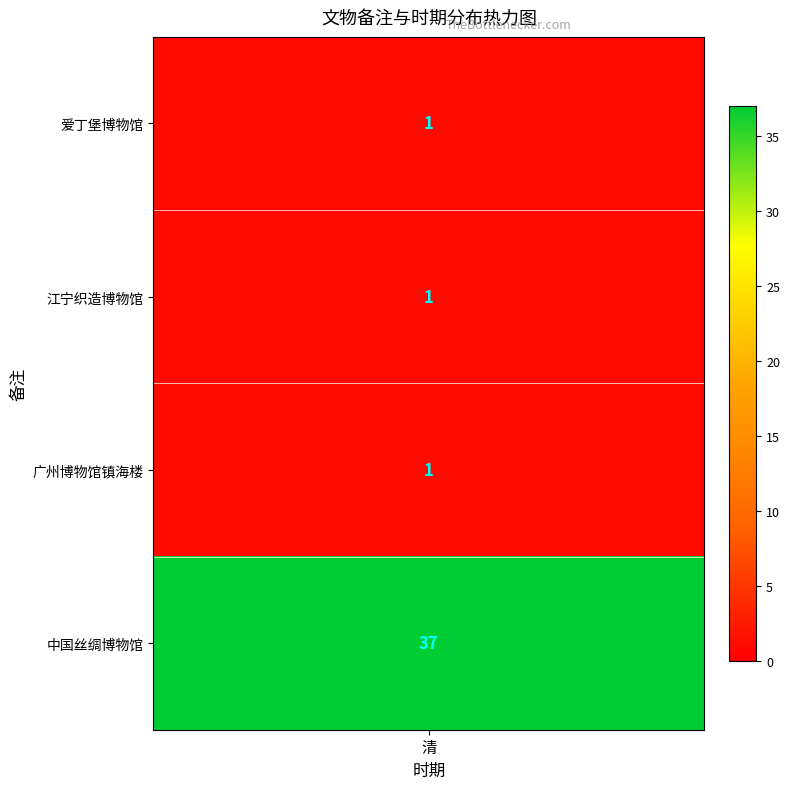

Between 中国丝绸博物馆 and 江宁织造博物馆, which is larger?

中国丝绸博物馆